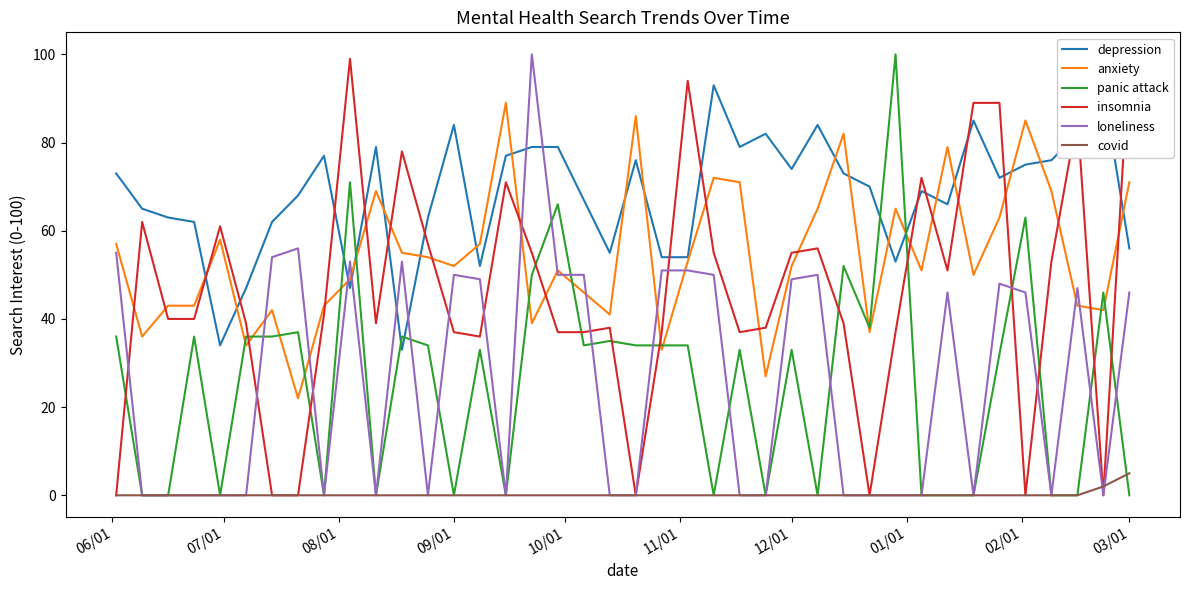

How many intersections are there between panic attack and depression?

6